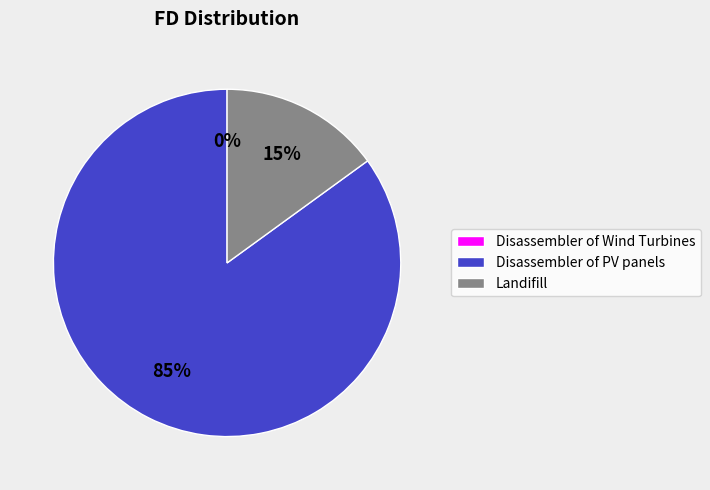

Between Landifill and Disassembler of PV panels, which is larger?

Disassembler of PV panels